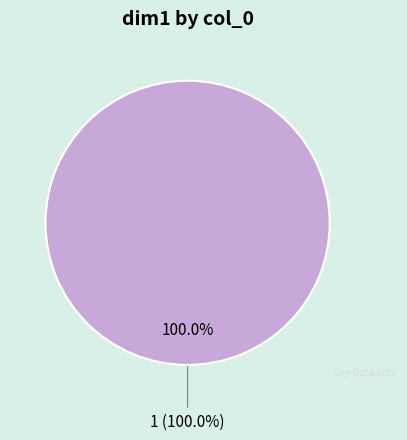

Which has a higher value, 1 or 0?

1